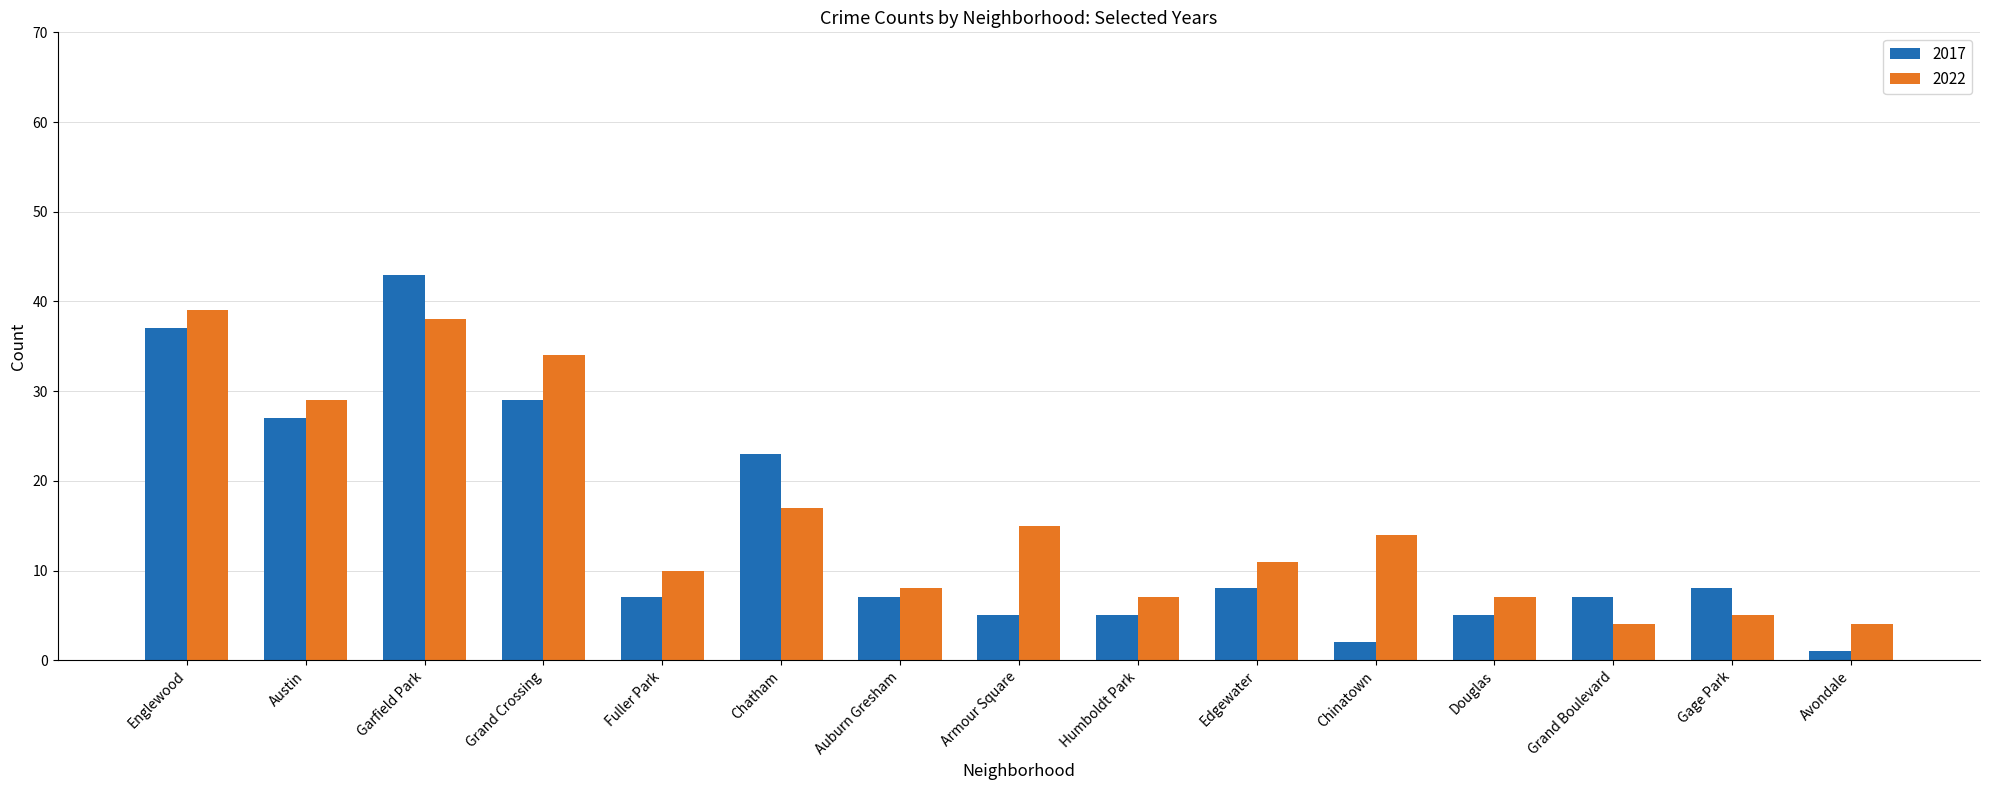

The 2017 series shows 10 at Grand Boulevard. True or false?

False